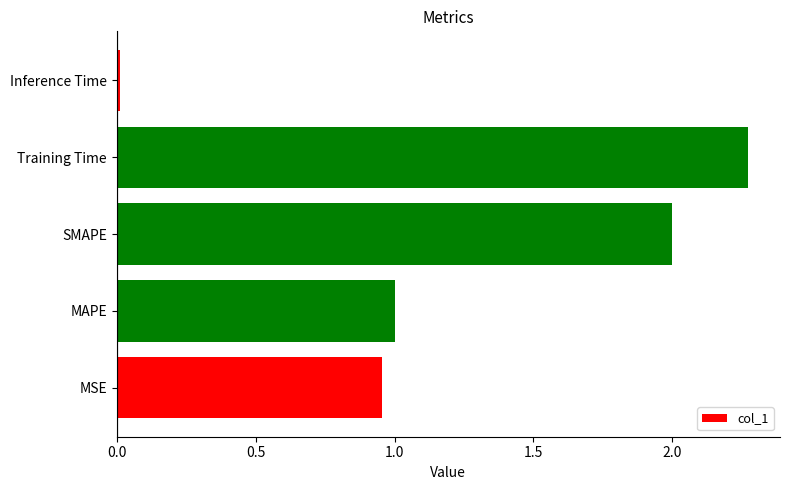

Are the bars grouped side by side (vs. stacked)?

No